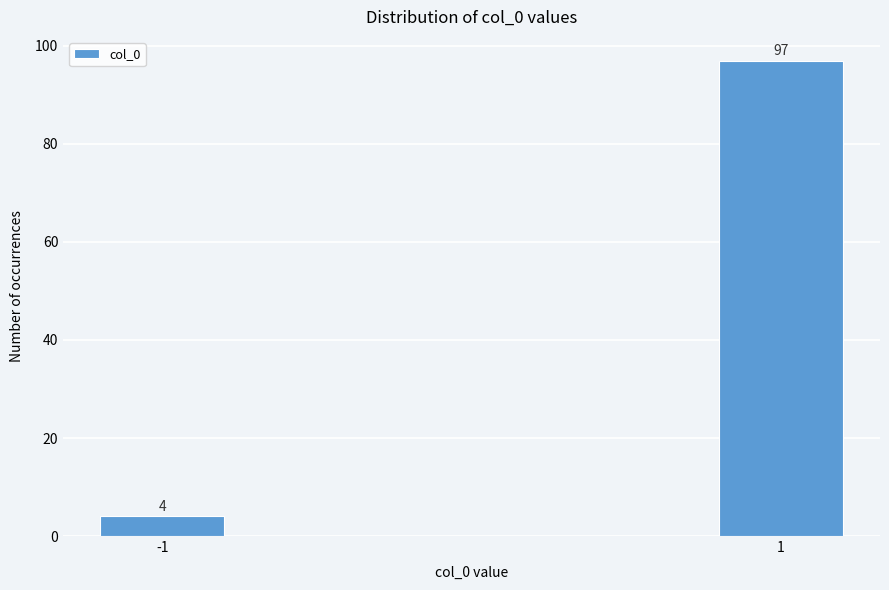

Reading right to left, transcribe all the data shown in this chart.

1=97	-1=4